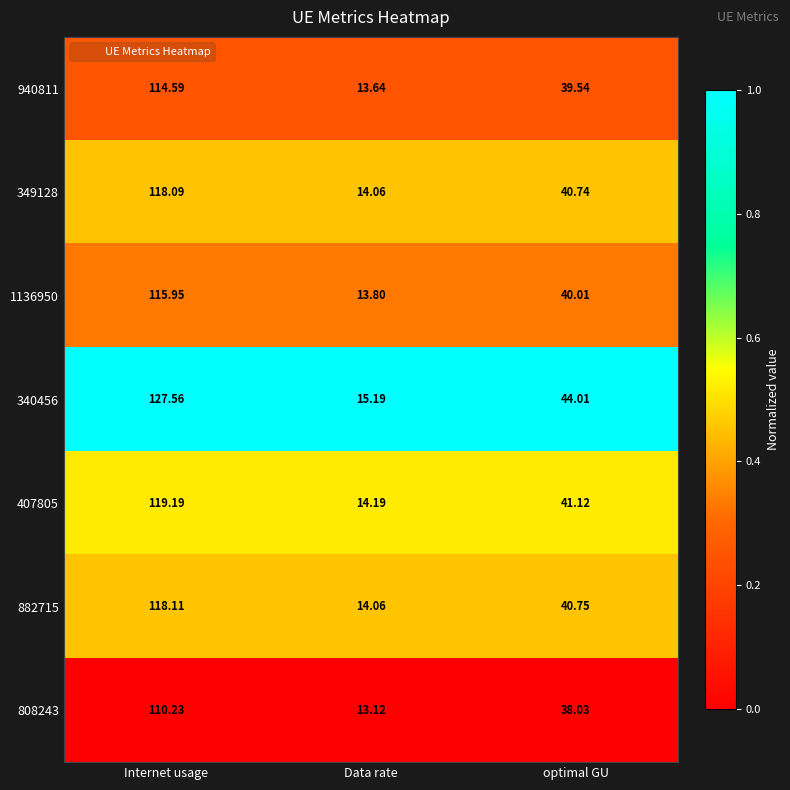

List the labels in order of 340456 value, largest first.

Internet usage, optimal GU, Data rate